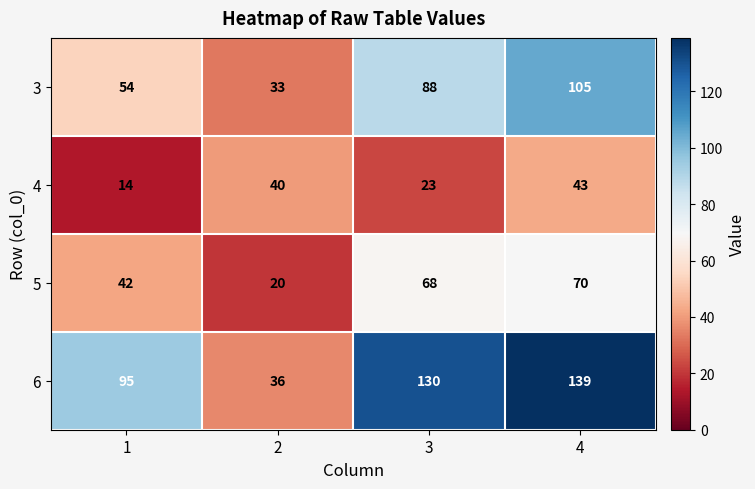

What is the average value of the 5 series?

50